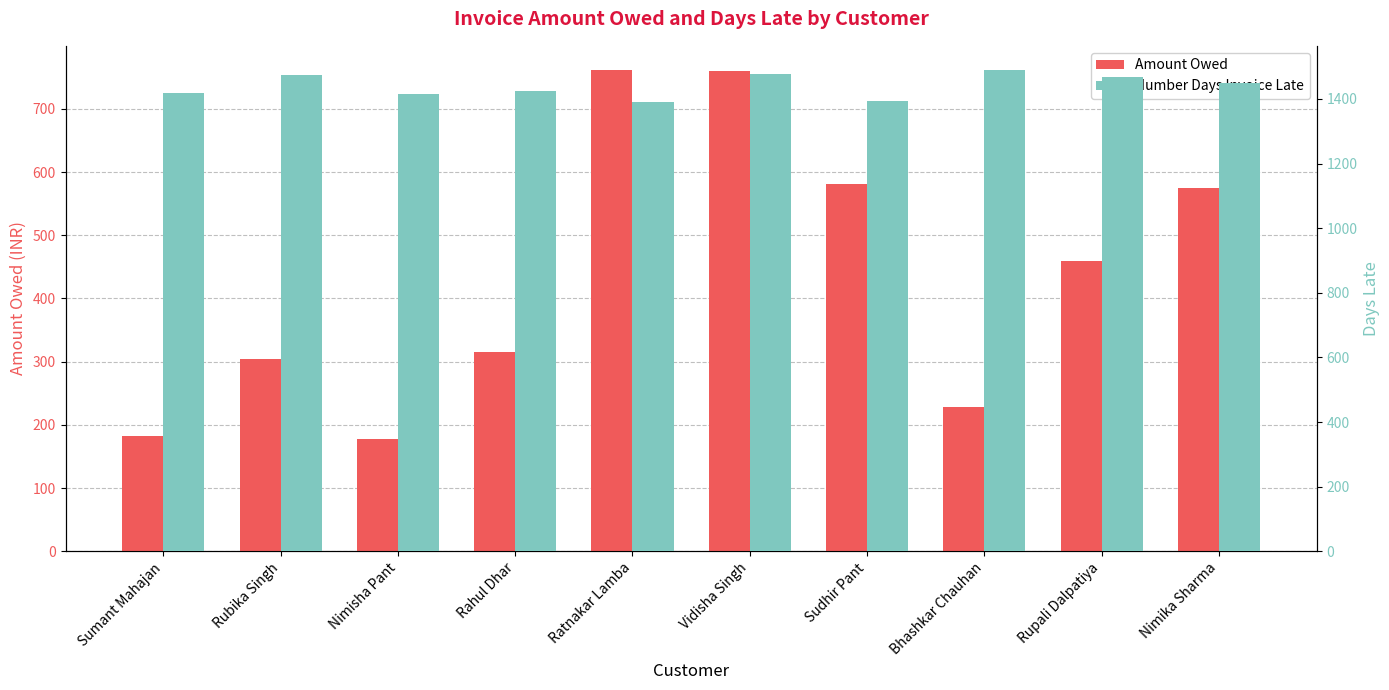

What is the maximum value for Number Days Invoice Late?

1489.9